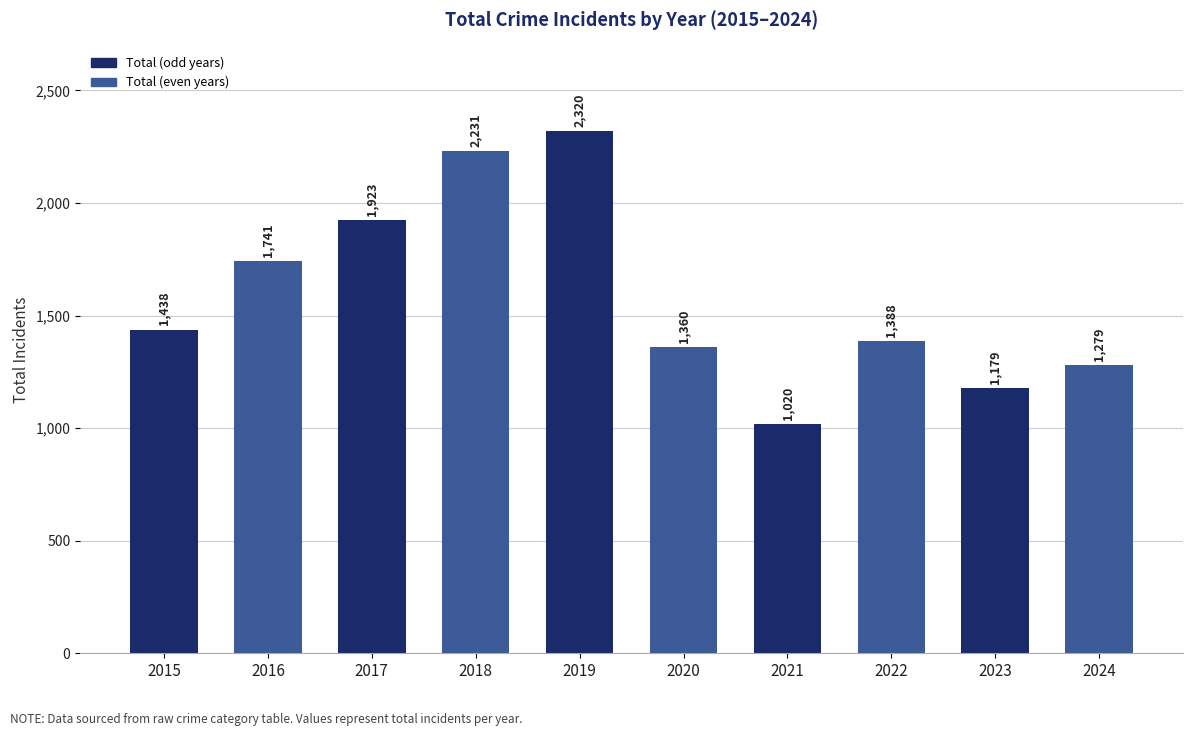

What value does the data have at 2018, to the nearest 100?

2200